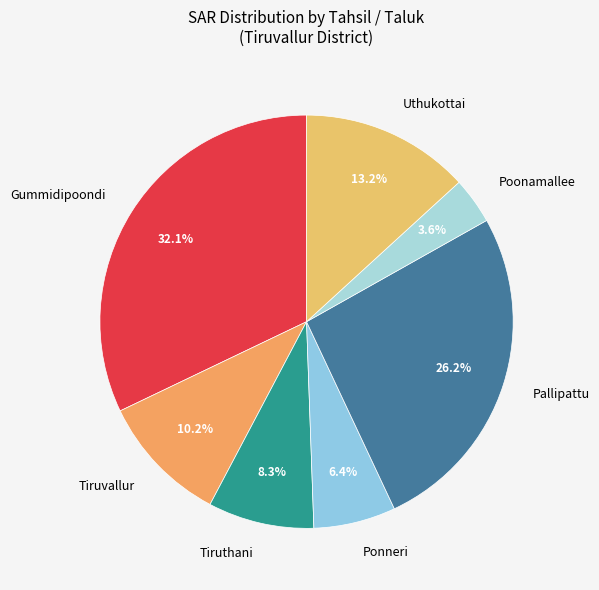

Is there any slice that represents more than half of the pie?

No